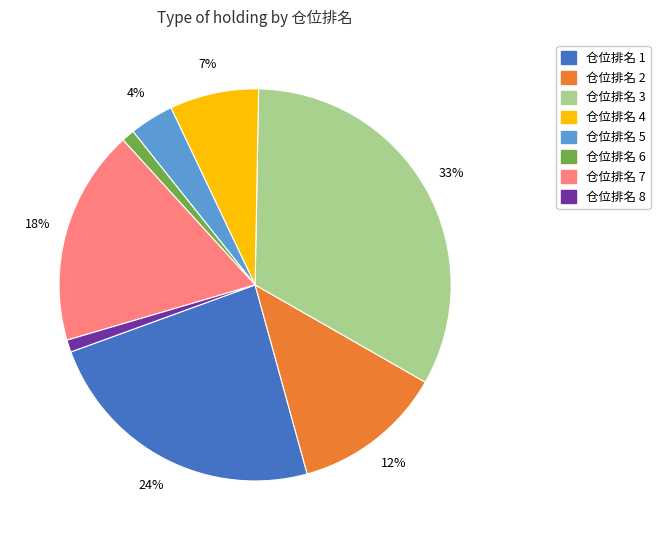

Is there a majority slice in this chart?

No